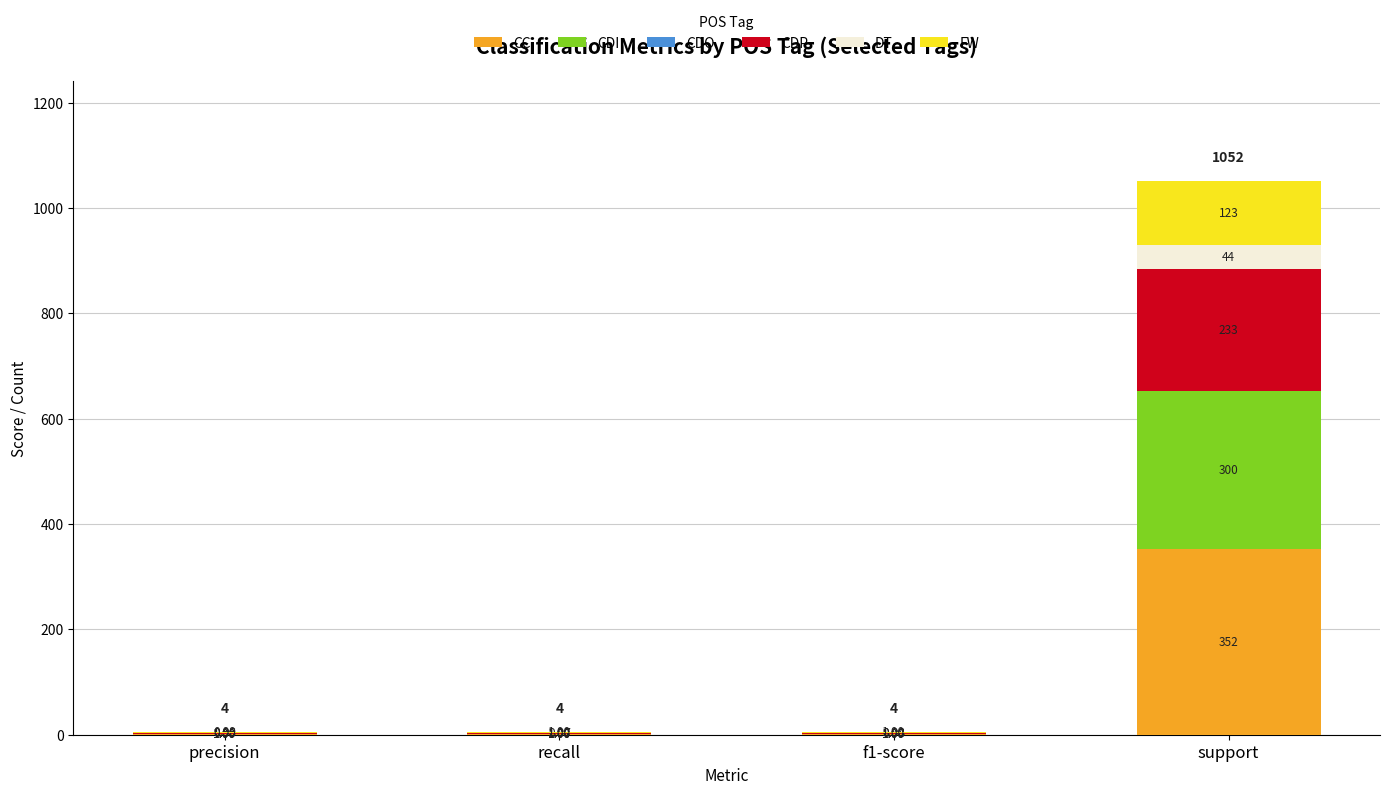

What is the total value across all series at f1-score?

5.0